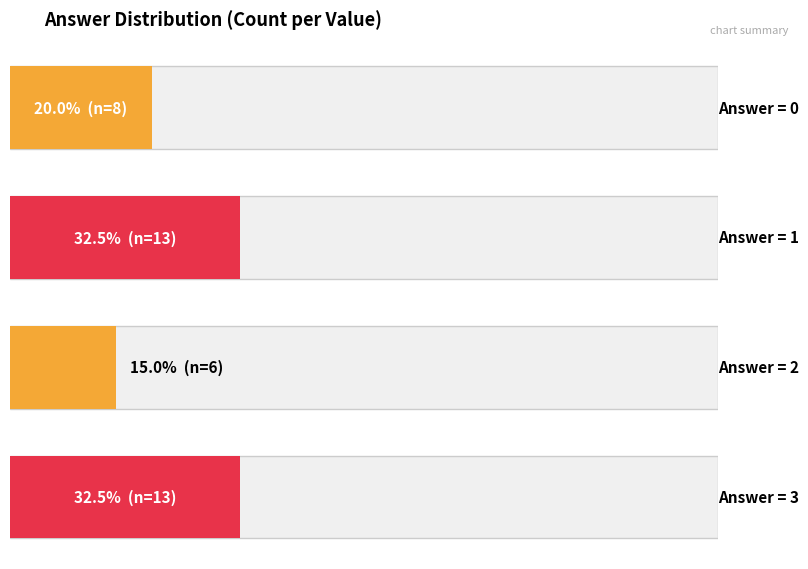

Is it true that Count of answer=0 equals 0 at 1?

True